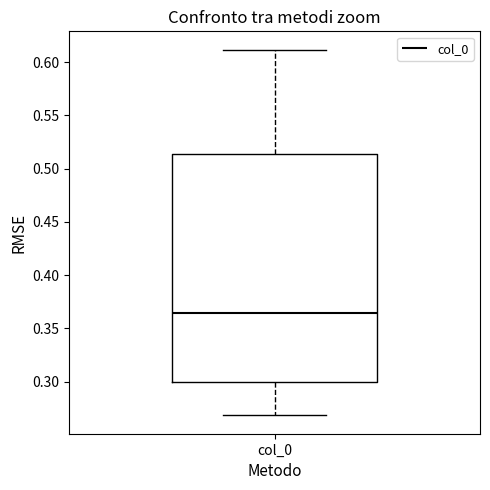

Read this box plot against the y-axis: the position of the median line, the range covered by the box, and the ends of both whiskers. The values are not printed on the chart, so give them approximately, as read against the axis.

median 0.365, box 0.300 to 0.515, whiskers 0.270 to 0.610